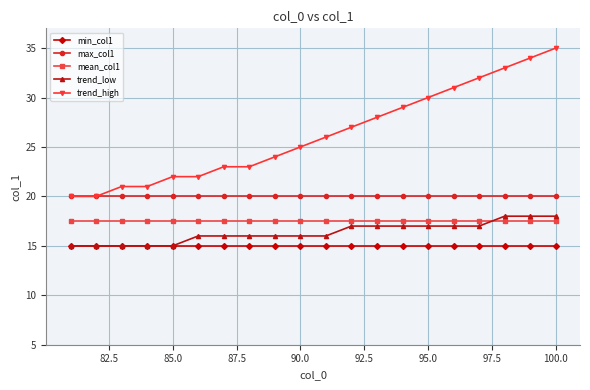

What is the minimum value shown in the chart?

15.0